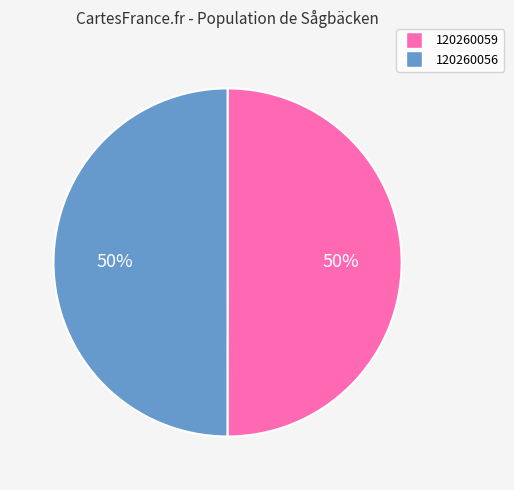

How many slices are in this pie chart?

2